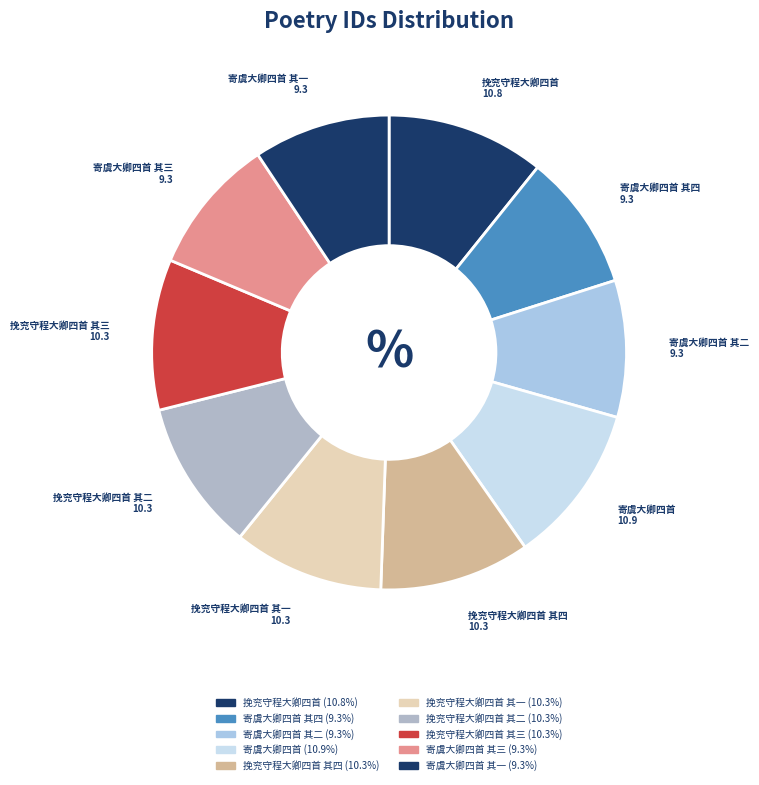

Rank the categories by value from highest to lowest.

寄虞大卿四首, 挽兖守程大卿四首, 挽兖守程大卿四首 其四, 挽兖守程大卿四首 其三, 挽兖守程大卿四首 其二, 挽兖守程大卿四首 其一, 寄虞大卿四首 其一, 寄虞大卿四首 其二, 寄虞大卿四首 其三, 寄虞大卿四首 其四